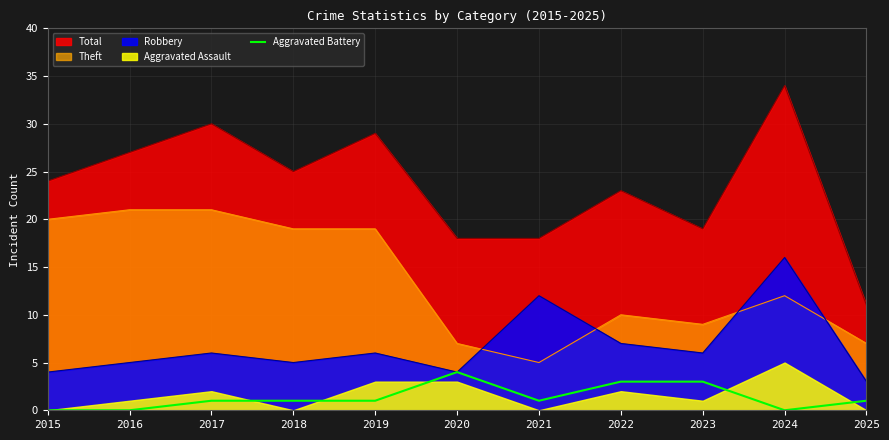

True or false: the data shows 1 at 2019.

True